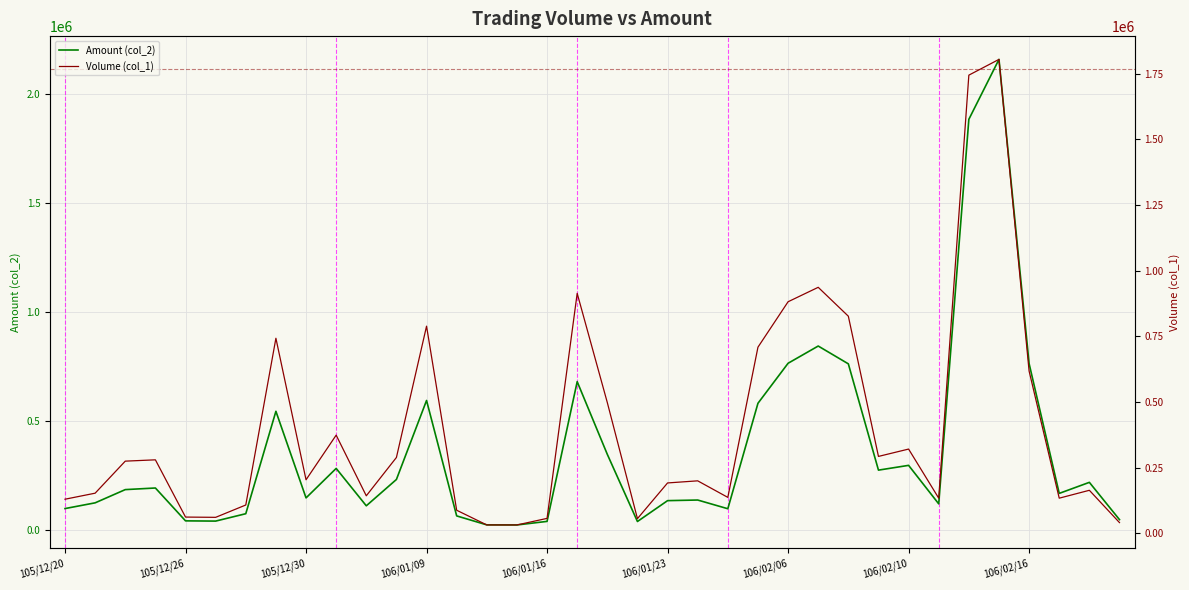

What is the spread (max minus min) of values at 30?

140430